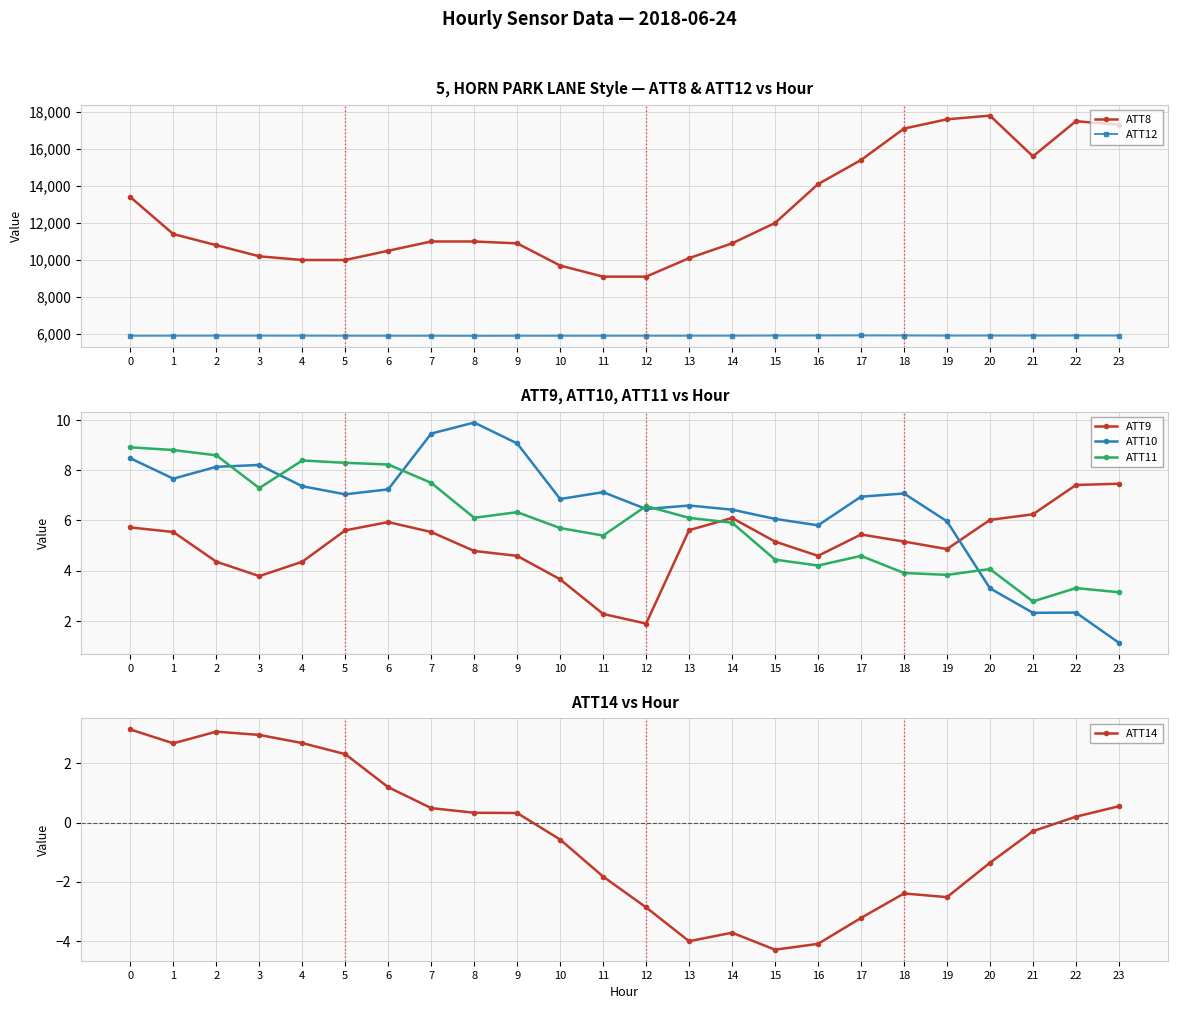

True or false: ATT10 has more than 2 points higher than both neighbors.

True